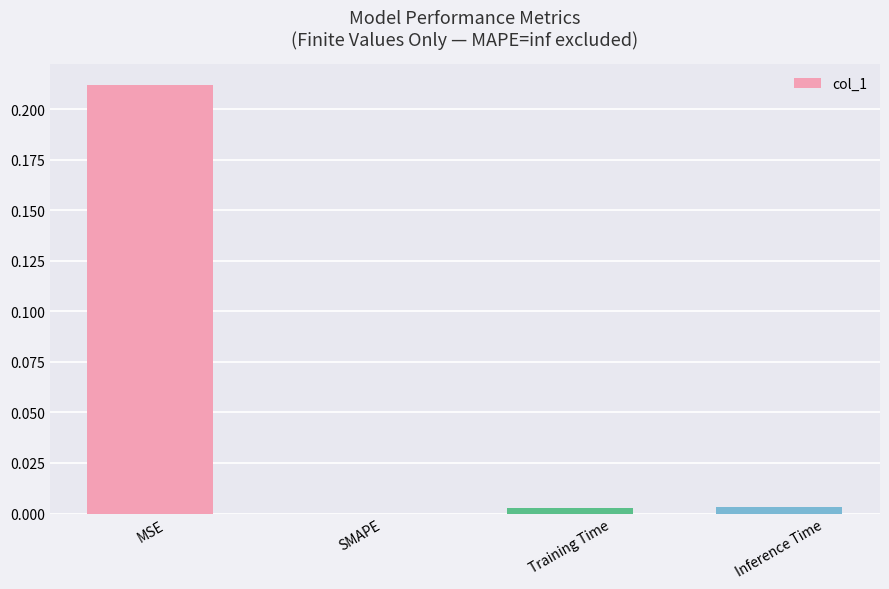

The chart shows a value of 0.0 at Inference Time. True or false?

True